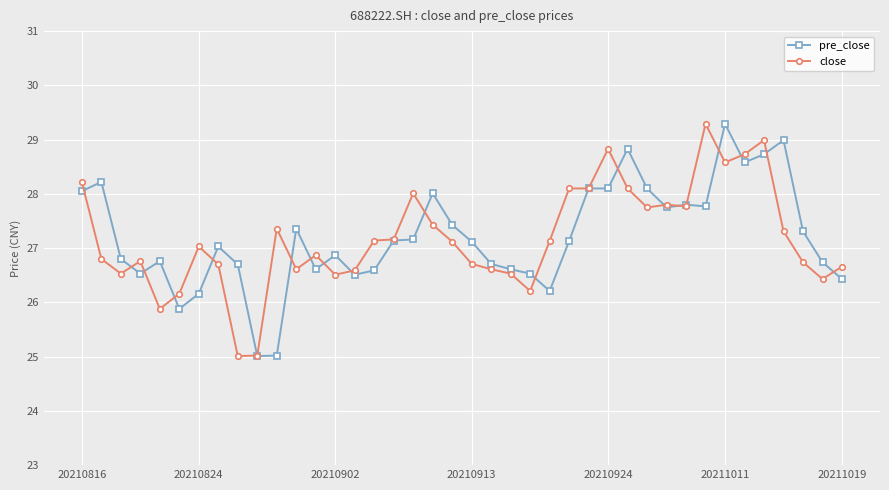

What is the lowest value of the close series?

25.0